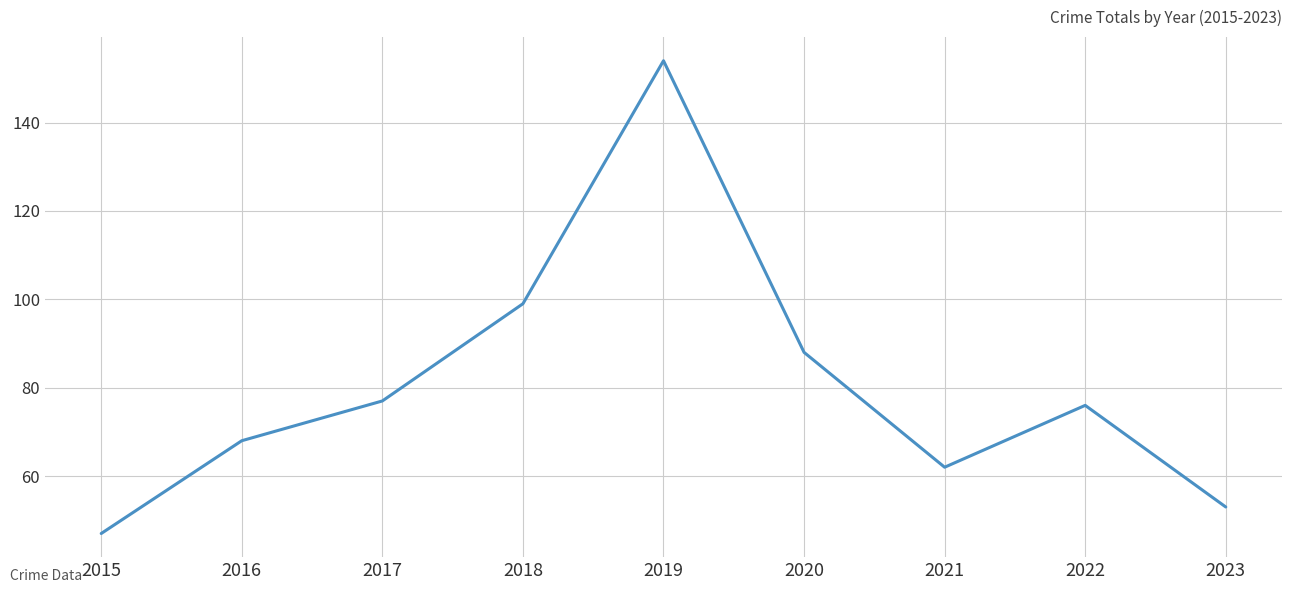

What is the change in value from 2019 to 2020?

-66